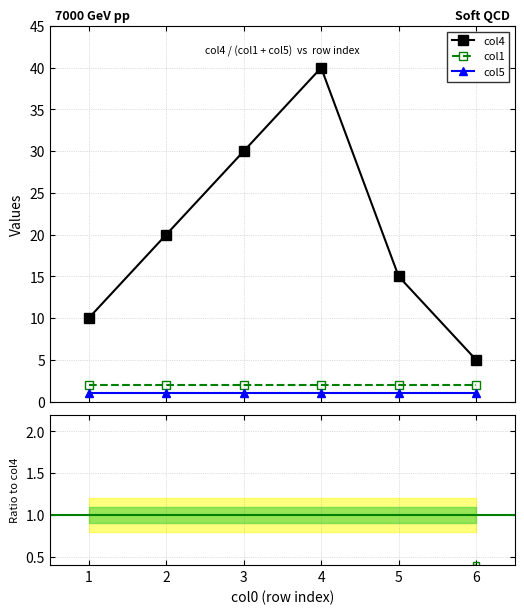

Is it true that col1/col4 equals 0.1 at 2?

True